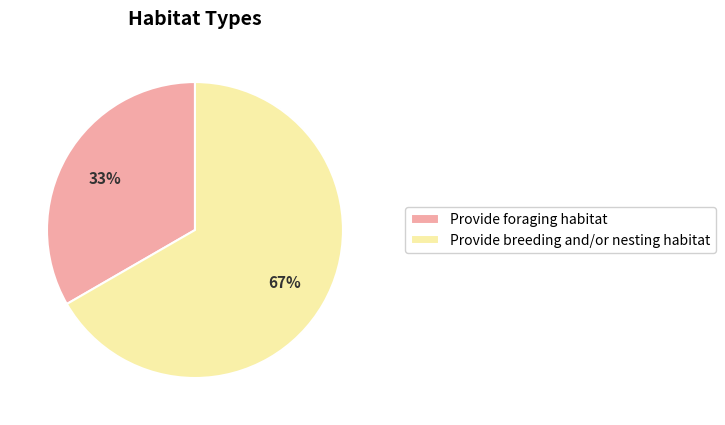

Count the number of slices in the pie.

2